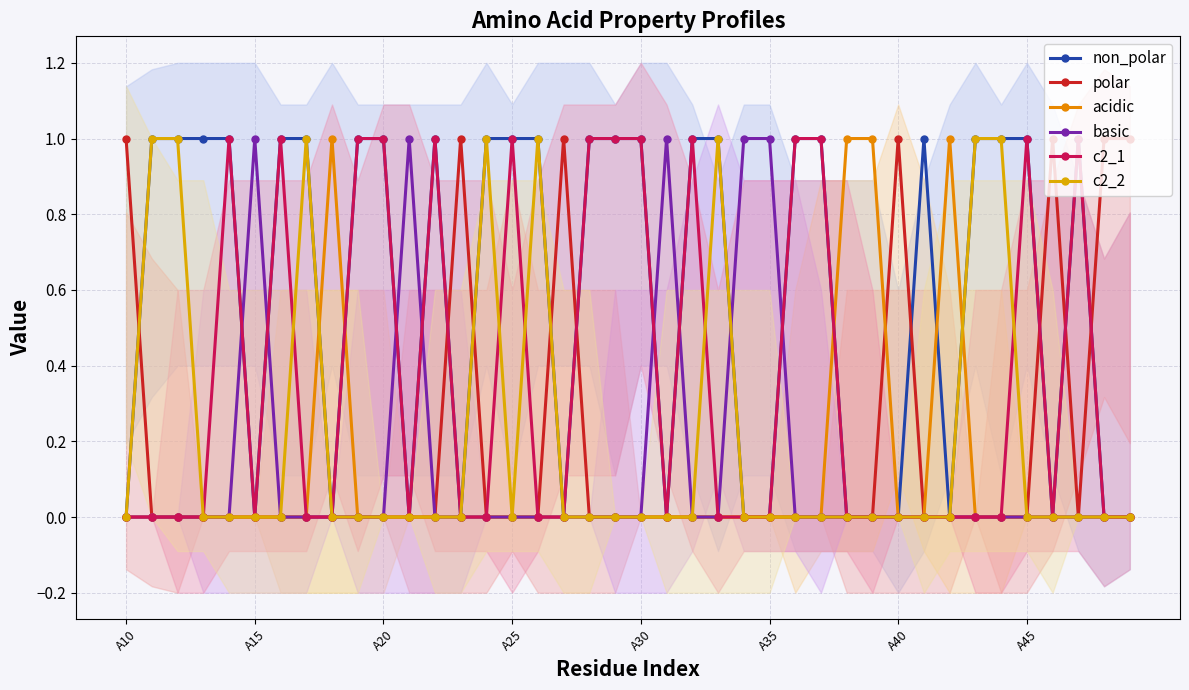

In polar, how many points are higher than both neighbors (excluding endpoints)?

4